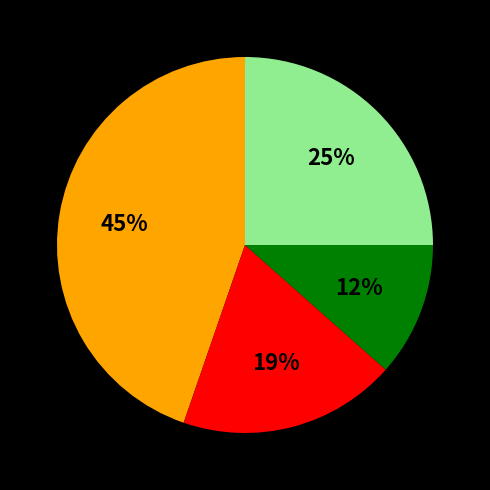

Is there a majority slice in this chart?

No